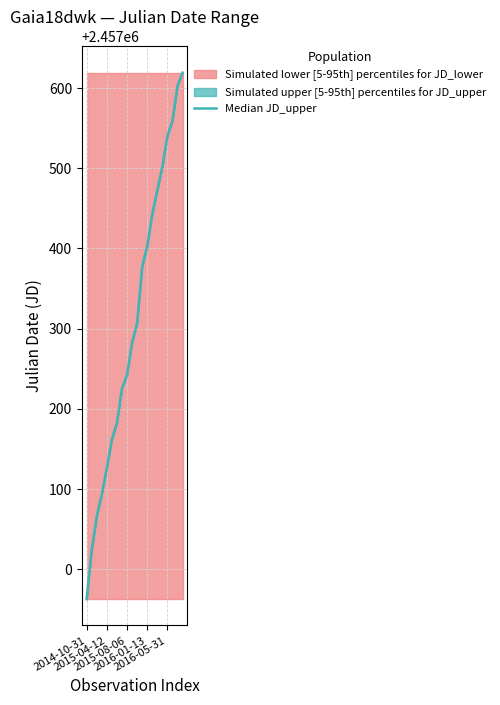

True or false: the data shows 3373886.1 at 11.

False